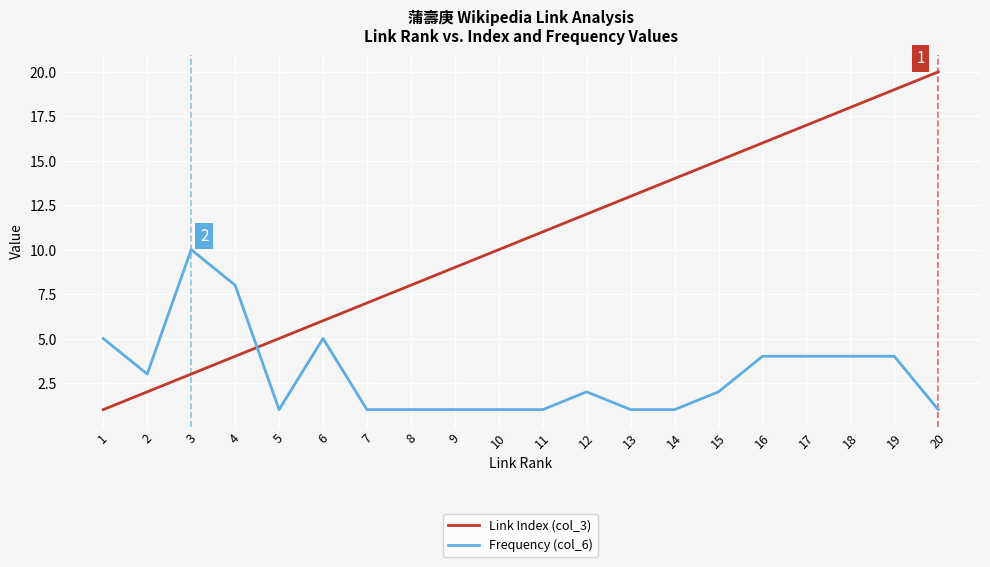

How many distinct data groups are displayed?

2